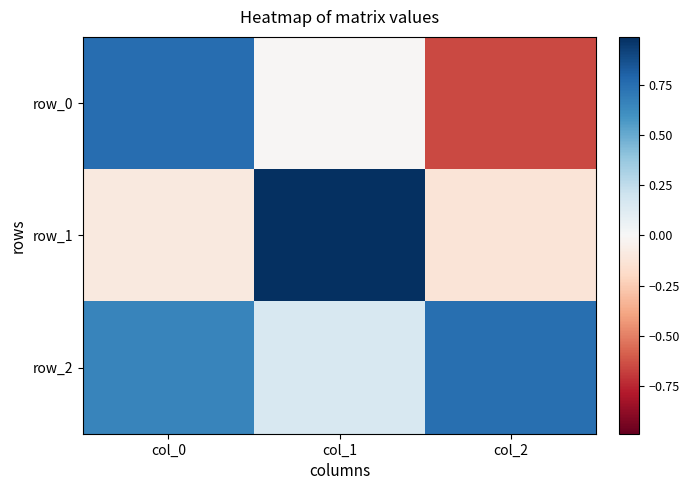

List the series in order of their overall mean, lowest first.

row_0, row_1, row_2